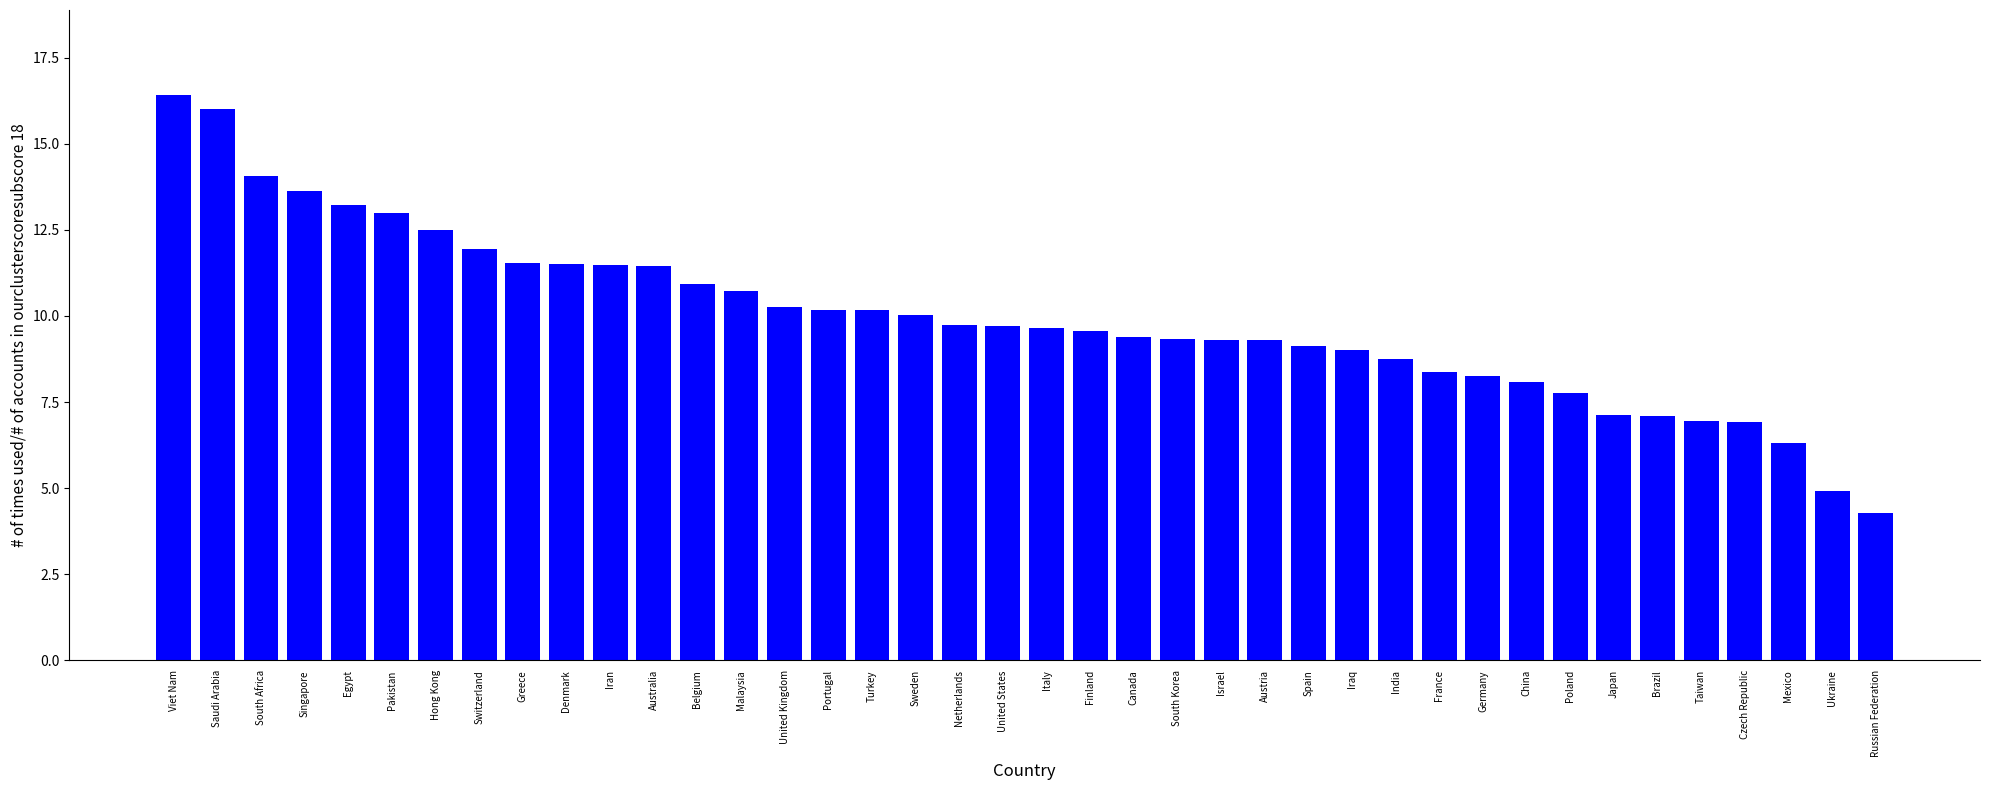

At which category does the chart reach its peak across all series?

Viet Nam